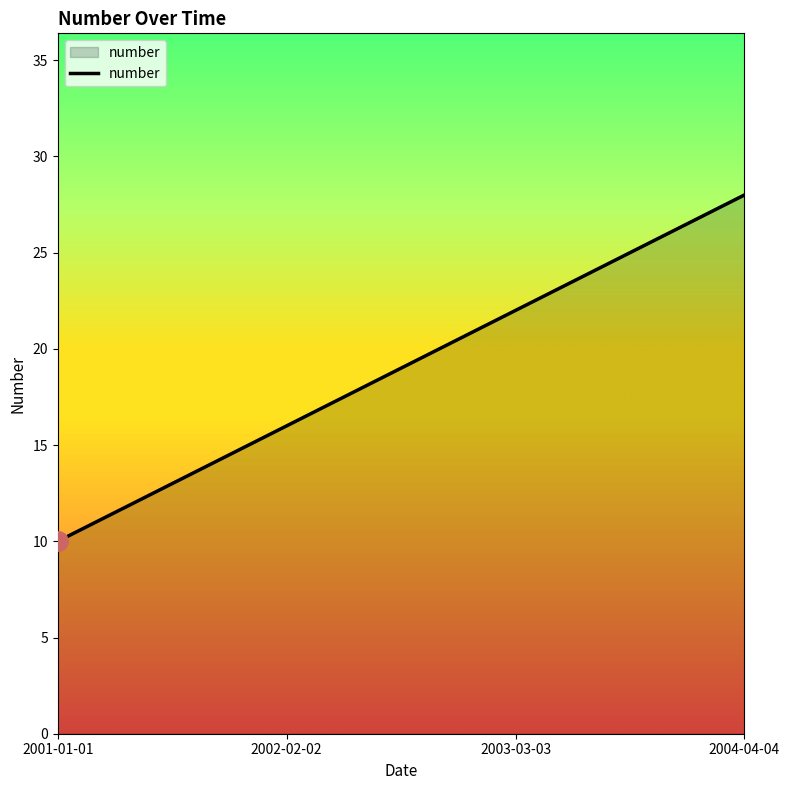

Read the value at 2002-02-02, to the nearest 10.

20